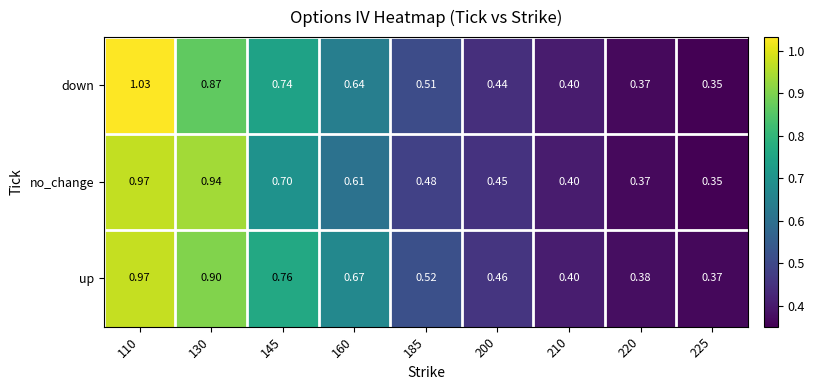

Which series has the largest range (max minus min)?

down